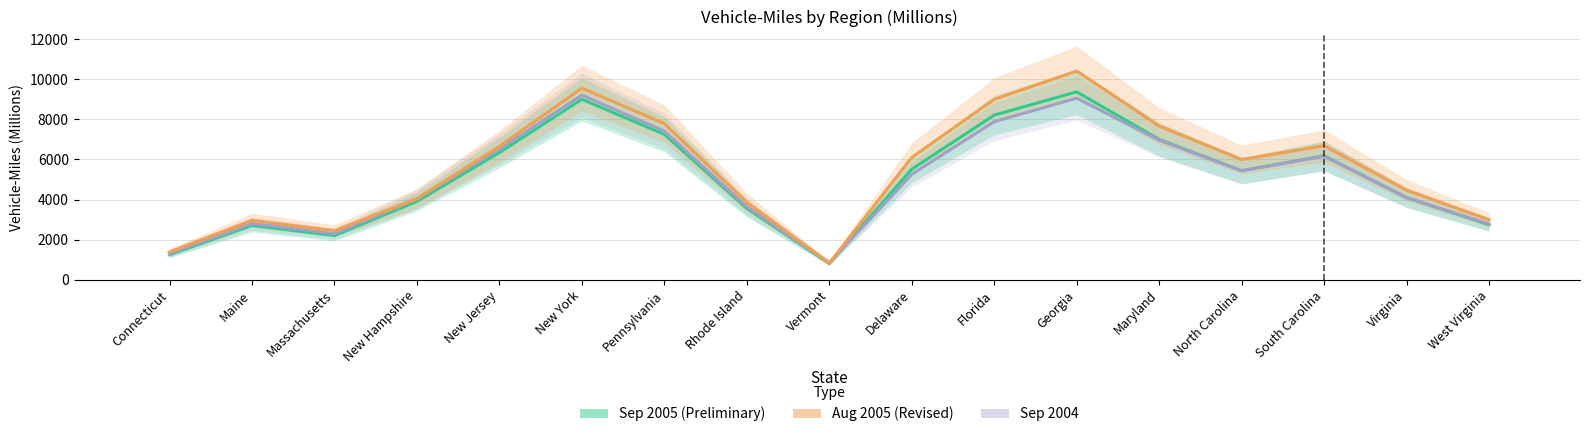

How many series are shown in this chart?

3